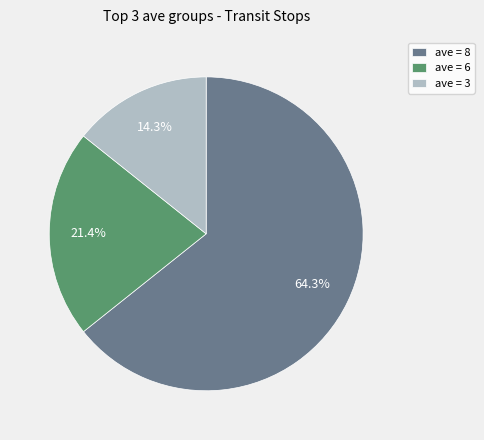

Between ave = 3 and ave = 8, which is larger?

ave = 8